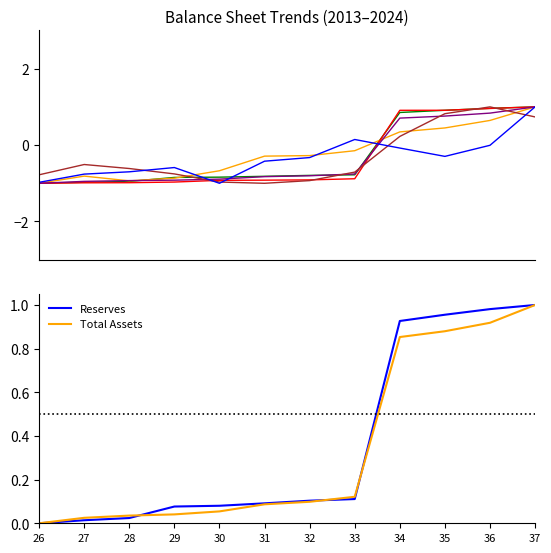

Does the chart display data point markers on the line(s)?

No